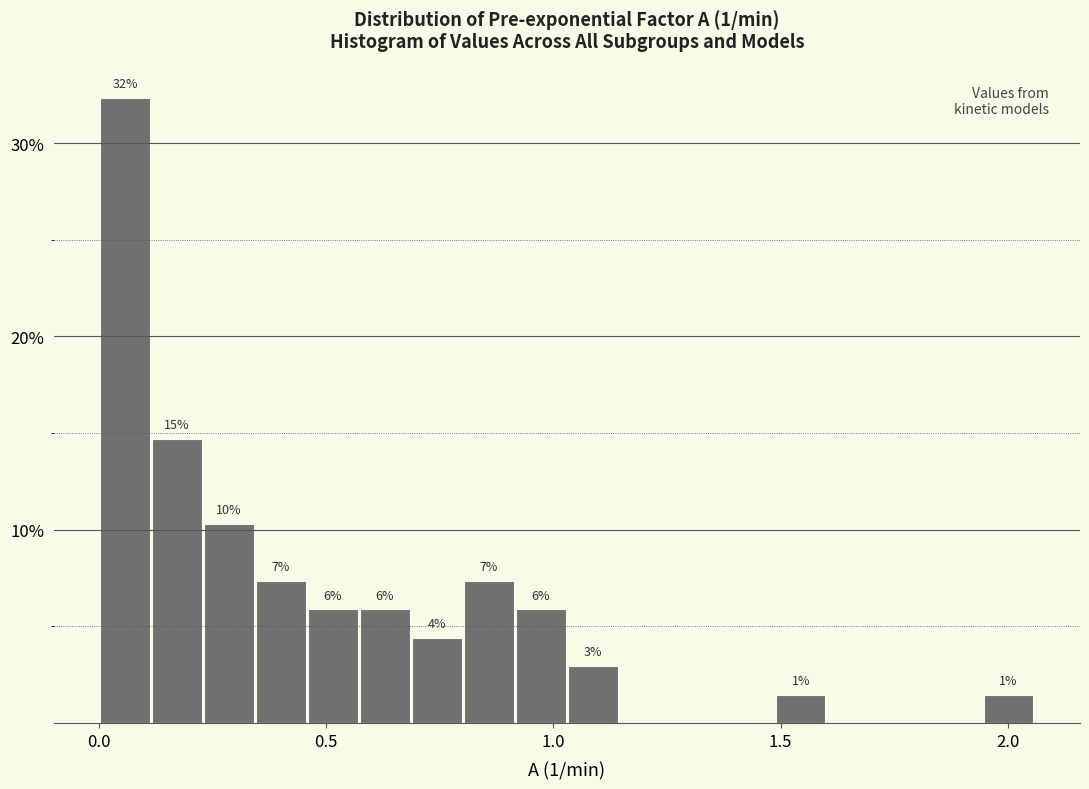

Read against the x-axis, roughly where is the centre of the tallest bar?

0.05